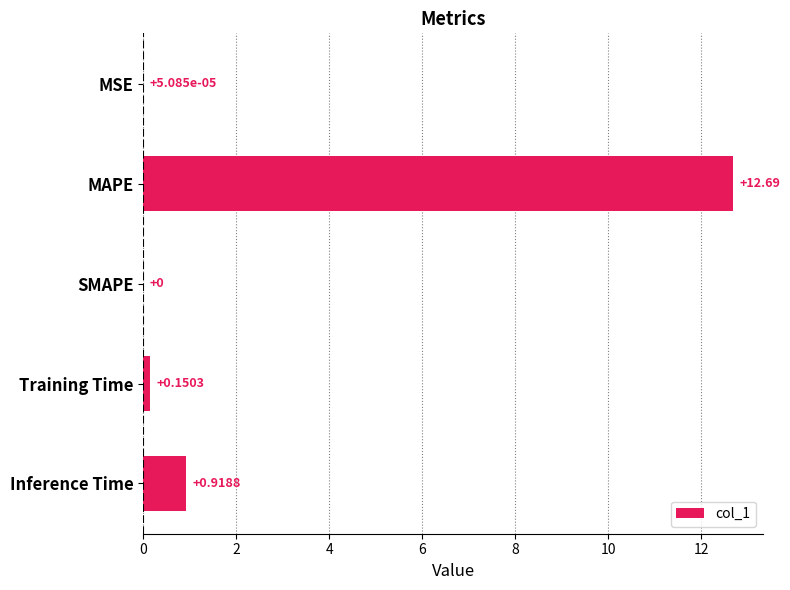

How many positive values are there?

4